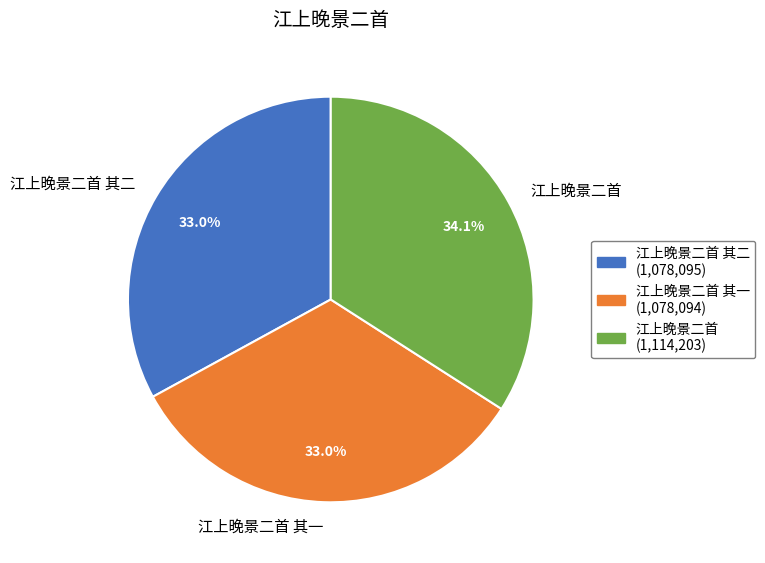

How many segments does this pie chart have?

3